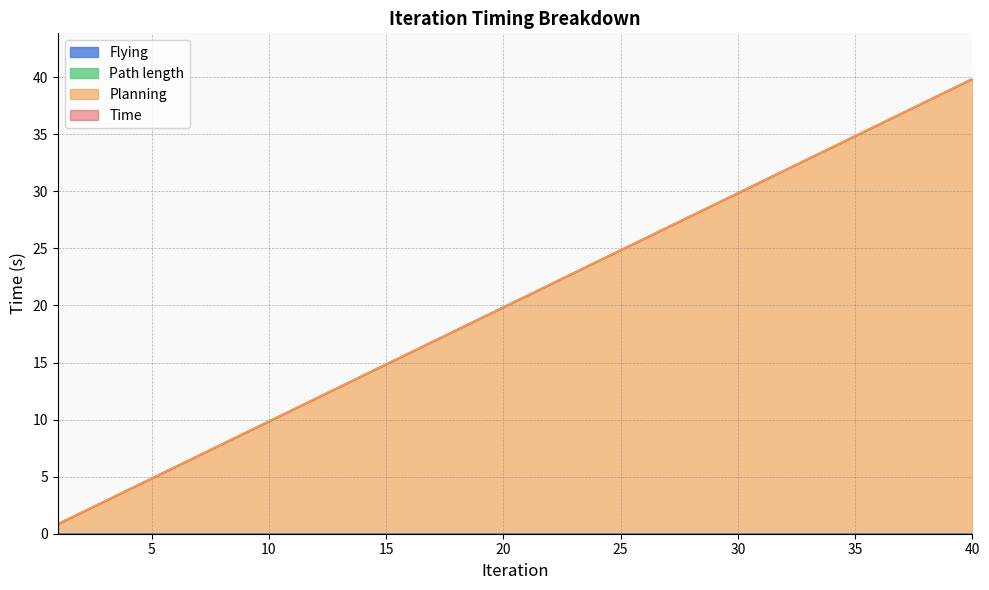

At 4, list the series in order from largest to smallest.

Time, Planning